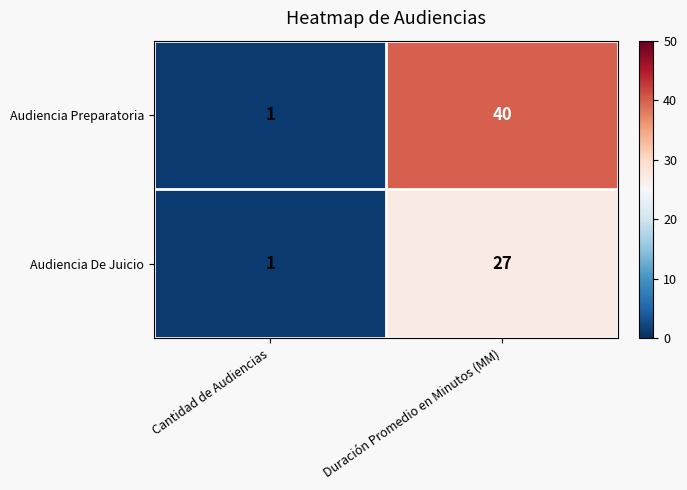

What is the difference between the Audiencia Preparatoria values at Duración Promedio en Minutos (MM) and Cantidad de Audiencias?

39